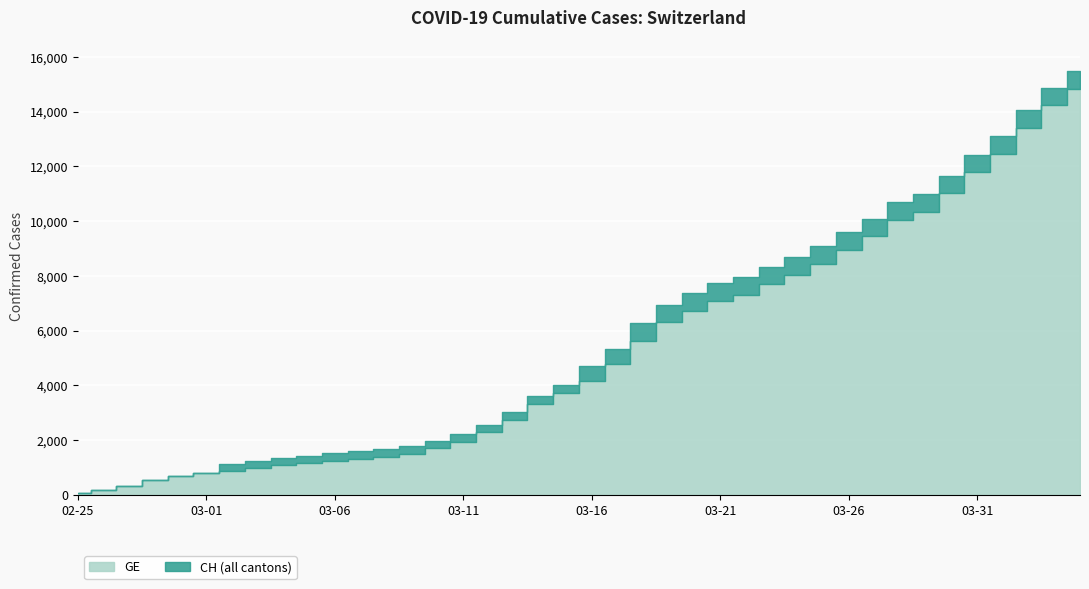

What position from the left is 2020-03-06?

11